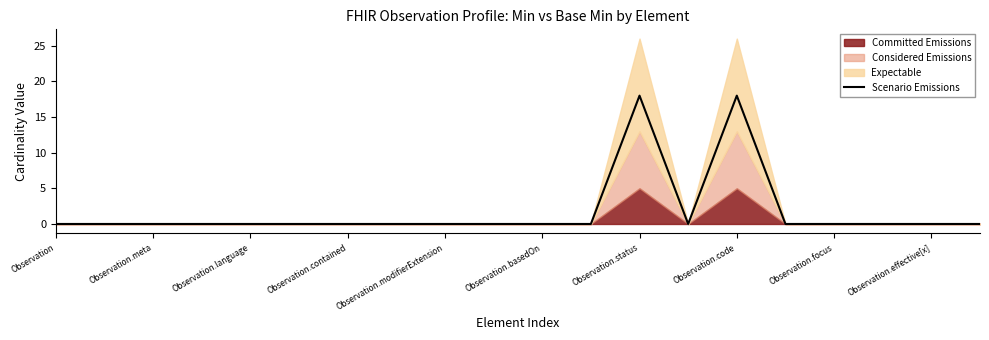

True or false: Scenario Emissions has a value of -6 at Observation.

False